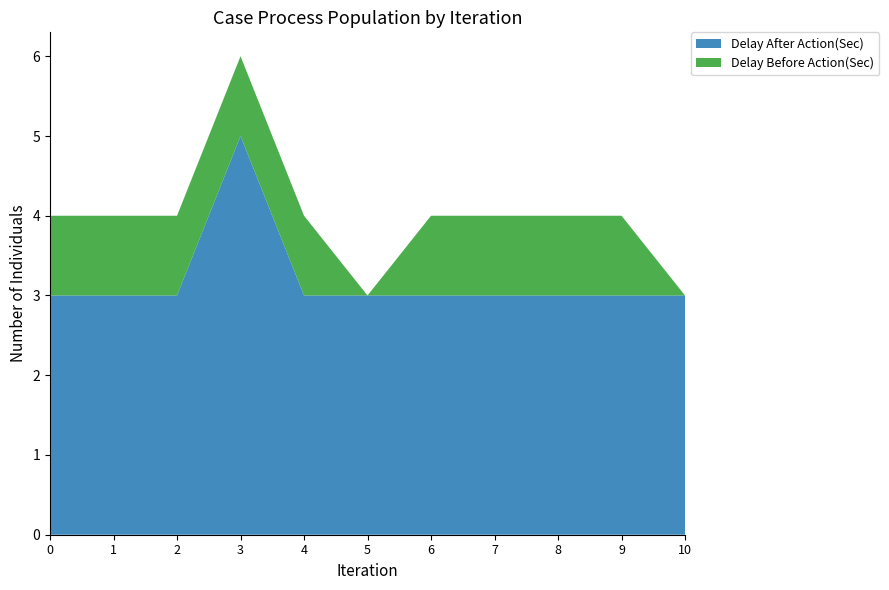

Reading left to right, list all the values displayed in this chart.

Delay After Action(Sec): Administration=3	Clinical Support=3	Admission=3	In processing=5	search button=3	search bar=3	First patient=3	Submit=3	In Appoval=3	Search=3	Search bar=3
Delay Before Action(Sec): Administration=1	Clinical Support=1	Admission=1	In processing=1	search button=1	search bar=0	First patient=1	Submit=1	In Appoval=1	Search=1	Search bar=0